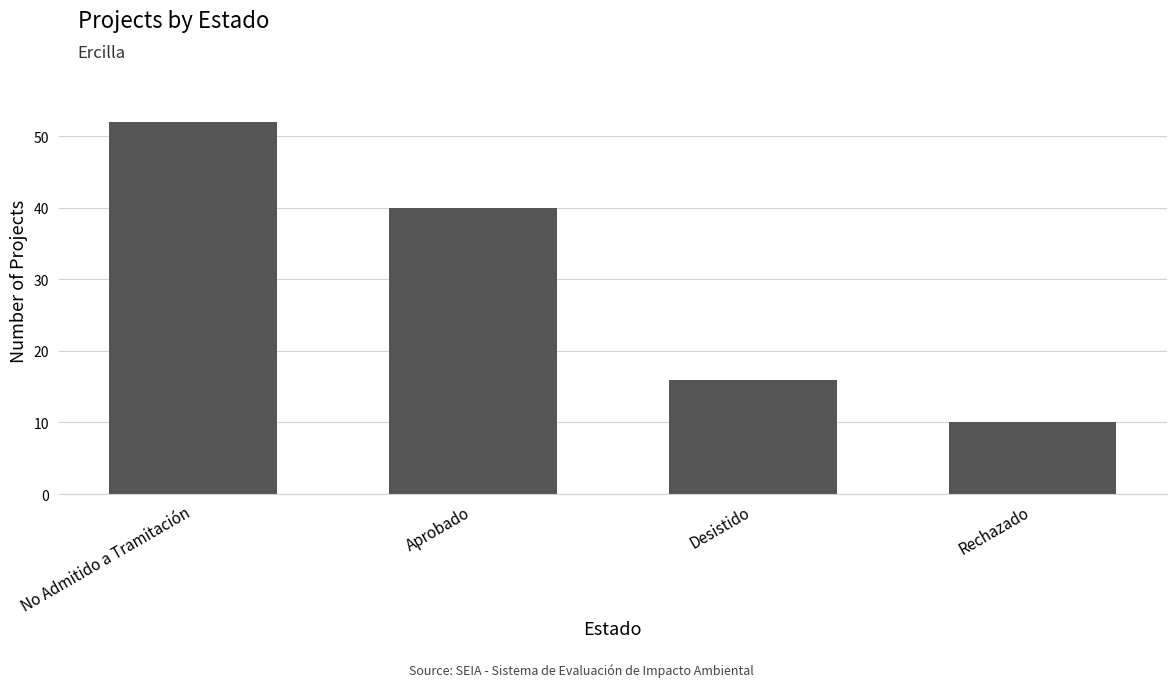

What is the label of the 4th bar from the left?

Rechazado